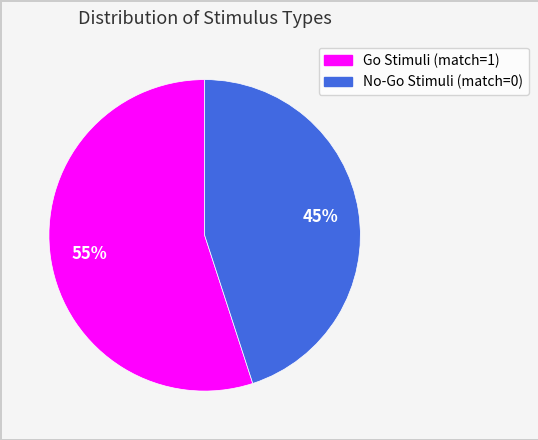

Is it true that Go Stimuli (match=1) is 41% of the pie?

False